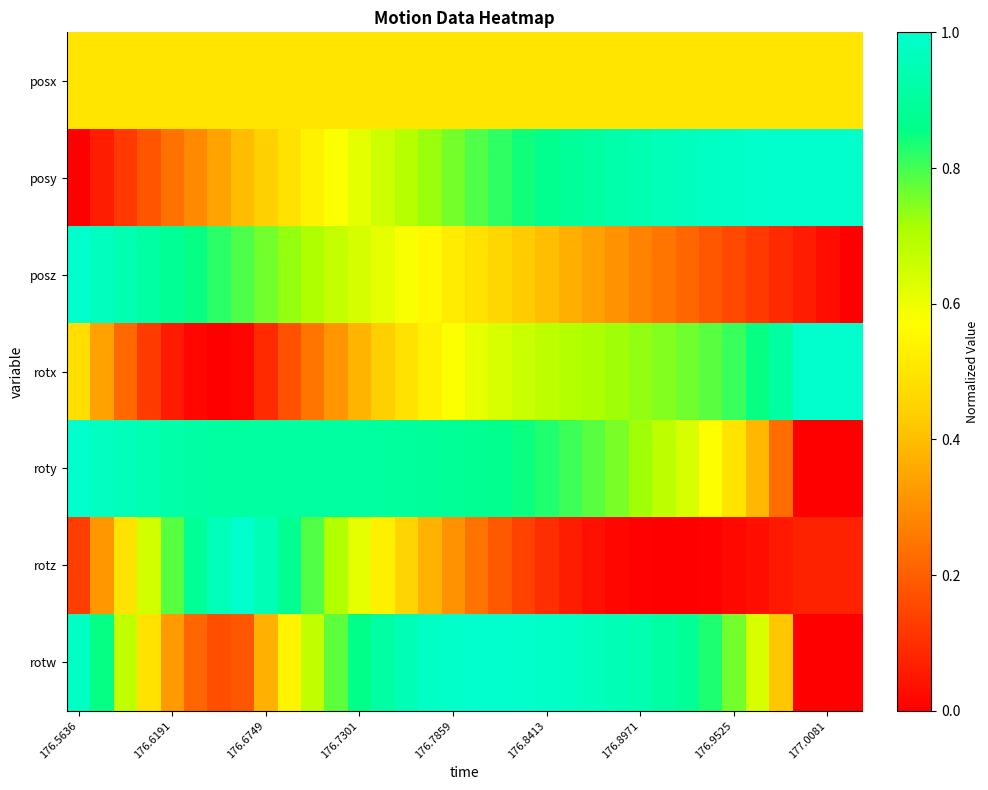

Reading left to right, extract all data points from this chart.

posx: 0.5	0.5	0.5	0.5	0.5	0.5	0.5	0.5	0.5	0.5	0.5	0.5	0.5	0.5	0.5	0.5	0.5	0.5	0.5	0.5	0.5	0.5	0.5	0.5	0.5	0.5	0.5	0.5	0.5	0.5	0.5	0.5	0.5	0.5
posy: 0.0	0.1	0.1	0.2	0.2	0.3	0.3	0.4	0.4	0.5	0.5	0.6	0.6	0.7	0.7	0.7	0.8	0.8	0.8	0.8	0.9	0.9	0.9	0.9	0.9	1.0	1.0	1.0	1.0	1.0	1.0	1.0	1.0	1.0
posz: 1.0	1.0	0.9	0.9	0.9	0.9	0.8	0.8	0.8	0.7	0.7	0.7	0.6	0.6	0.6	0.6	0.5	0.5	0.5	0.4	0.4	0.4	0.3	0.3	0.3	0.2	0.2	0.2	0.2	0.1	0.1	0.1	0.0	0.0
rotx: 0.5	0.3	0.2	0.1	0.1	0.0	0.0	0.0	0.1	0.2	0.2	0.3	0.4	0.4	0.5	0.5	0.6	0.6	0.6	0.7	0.7	0.7	0.7	0.7	0.7	0.7	0.8	0.8	0.8	0.8	0.9	1.0	1.0	1.0
roty: 1.0	1.0	1.0	0.9	0.9	0.9	0.9	0.9	0.9	0.9	0.9	0.9	0.9	0.9	0.9	0.9	0.9	0.9	0.9	0.8	0.8	0.8	0.8	0.8	0.7	0.7	0.6	0.6	0.5	0.4	0.2	0.0	0.0	0.0
rotz: 0.1	0.3	0.5	0.6	0.8	0.9	1.0	1.0	1.0	0.9	0.8	0.7	0.6	0.5	0.5	0.4	0.3	0.2	0.2	0.1	0.1	0.1	0.0	0.0	0.0	0.0	0.0	0.0	0.0	0.0	0.1	0.1	0.1	0.1
rotw: 1.0	0.9	0.7	0.5	0.3	0.2	0.2	0.2	0.4	0.5	0.7	0.8	0.9	0.9	1.0	1.0	1.0	1.0	1.0	1.0	1.0	1.0	1.0	1.0	0.9	0.9	0.9	0.8	0.8	0.6	0.4	0.0	0.0	0.0